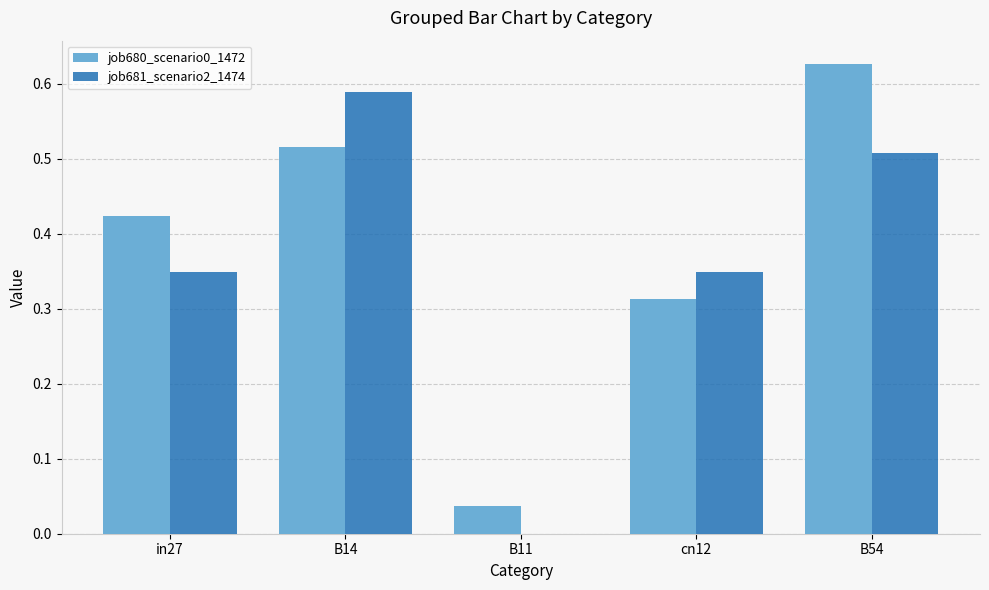

Is the value of job681_scenario2_1474 at in27 greater than the value of job680_scenario0_1472 at B11?

Yes